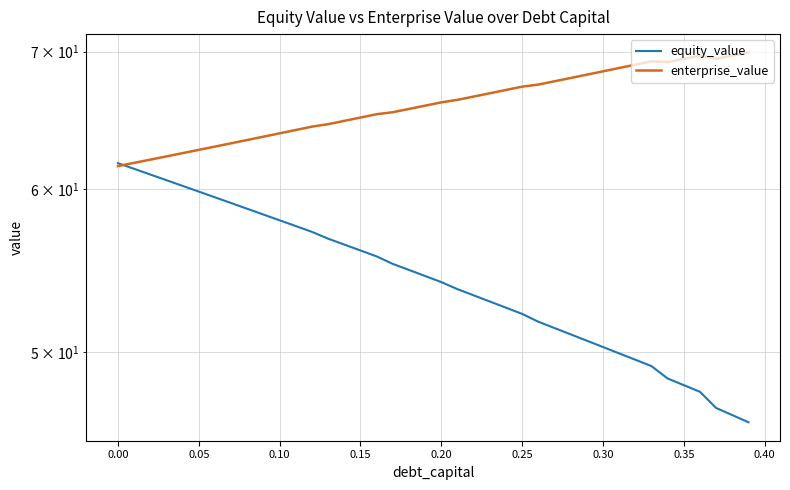

True or false: equity_value has more than 2 interior local peaks.

False